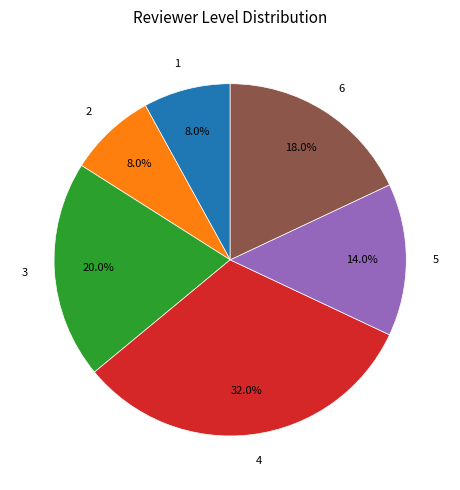

Does any single category account for the majority?

No